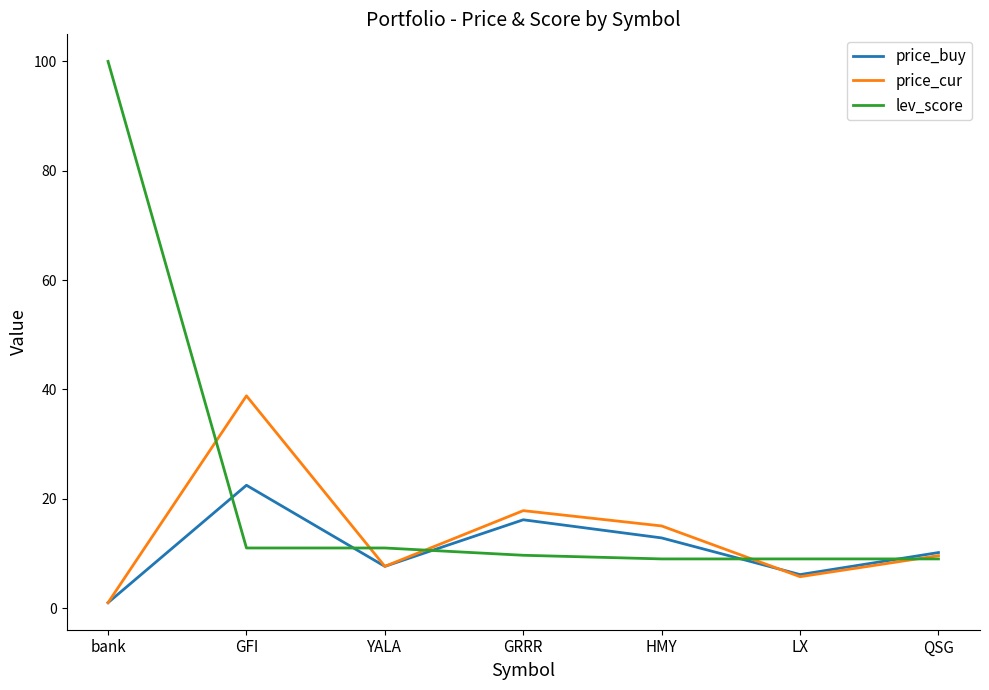

Rank the series by their maximum value, from lowest to highest.

price_buy, price_cur, lev_score